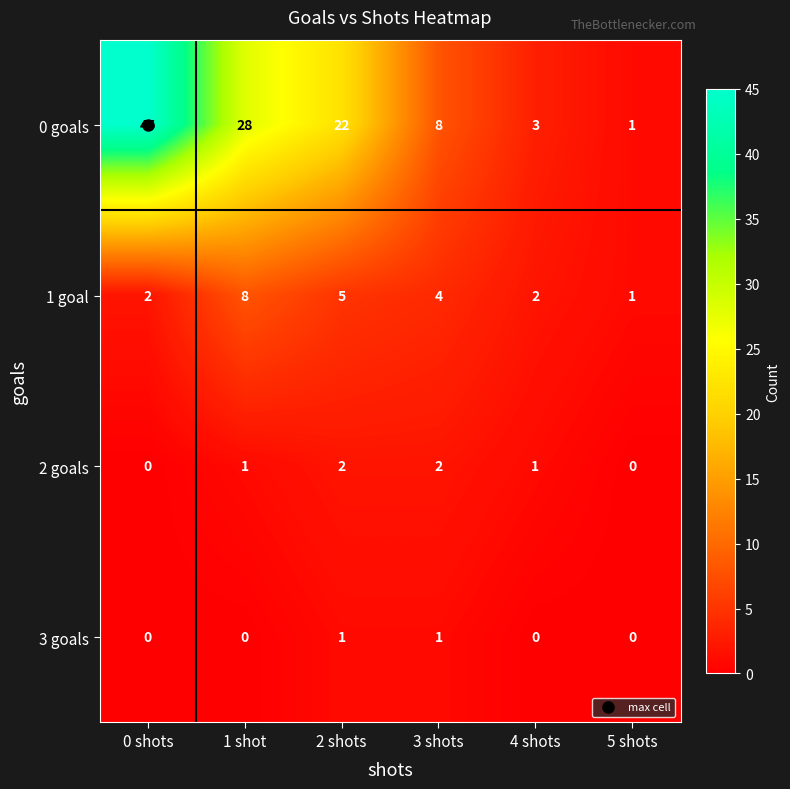

At which label is 1 goal closest to 4?

3 shots